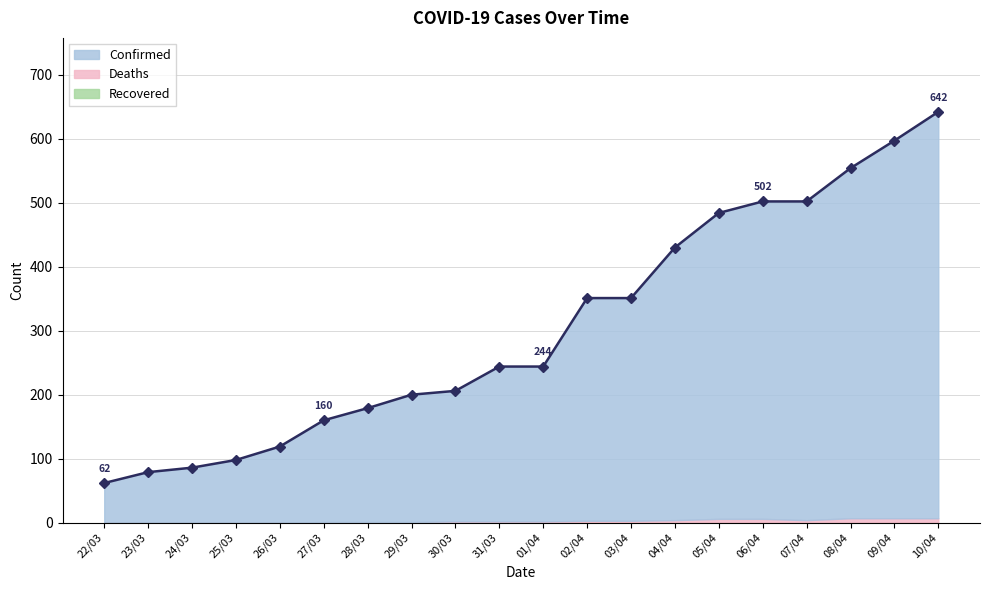

What is the label of the 2nd point from the left?

03-23-2020